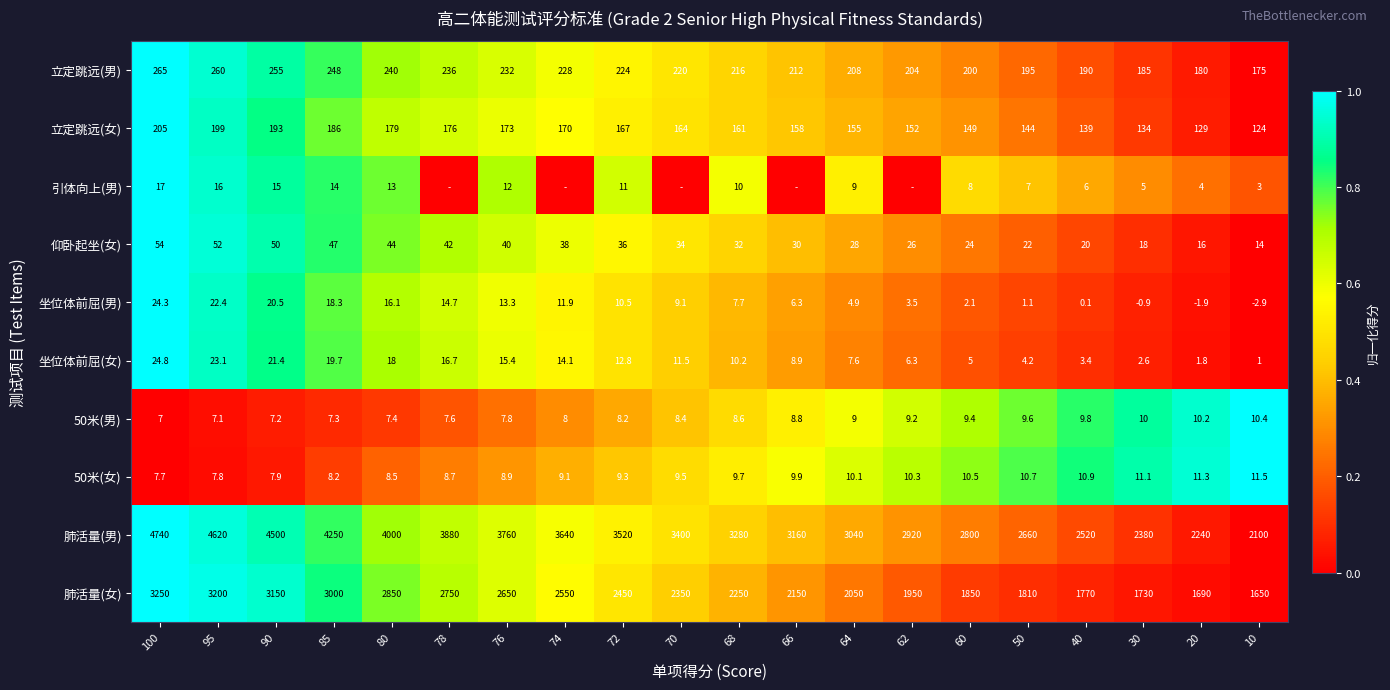

List the labels in order of 立定跳远(男) value, largest first.

100, 95, 90, 85, 80, 78, 76, 74, 72, 70, 68, 66, 64, 62, 60, 50, 40, 30, 20, 10